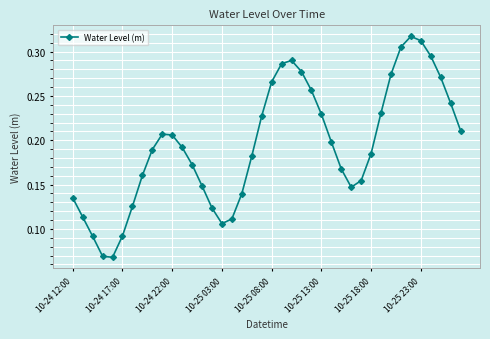

Does the chart display data point markers on the line(s)?

Yes